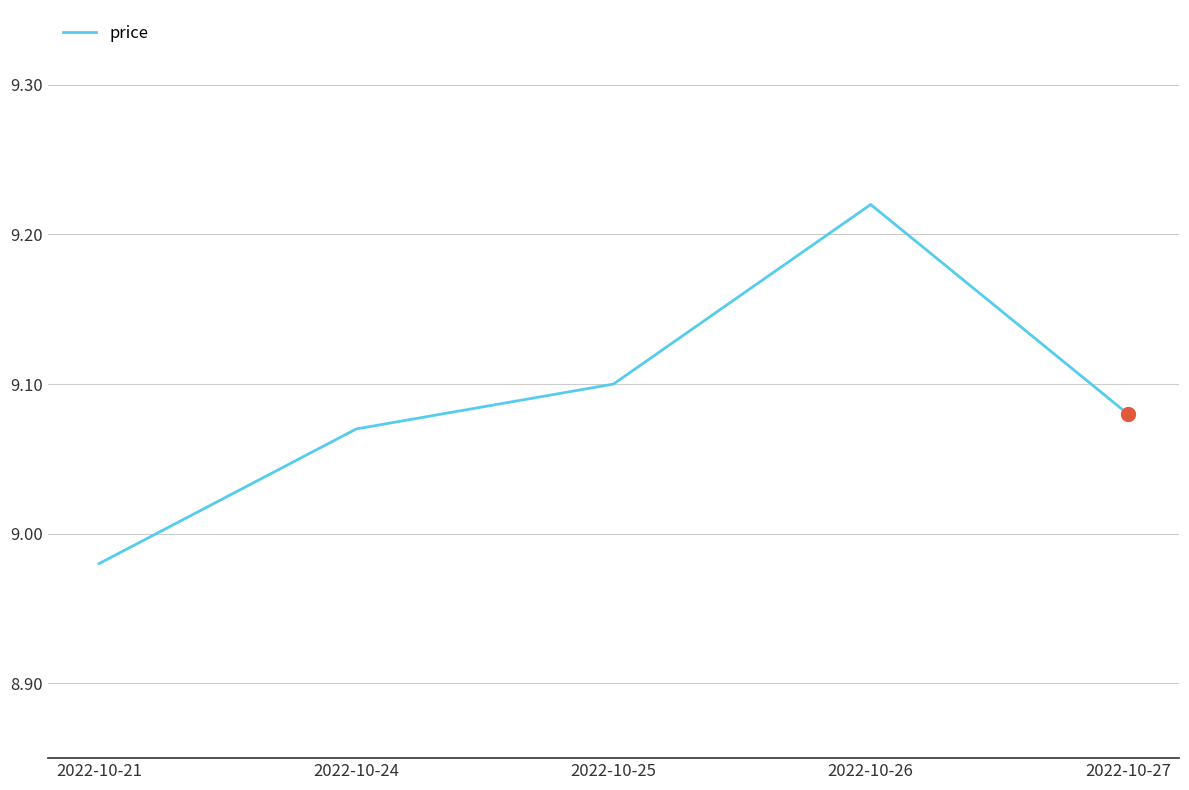

Which has a higher value, 2022-10-21 or 2022-10-26?

2022-10-26